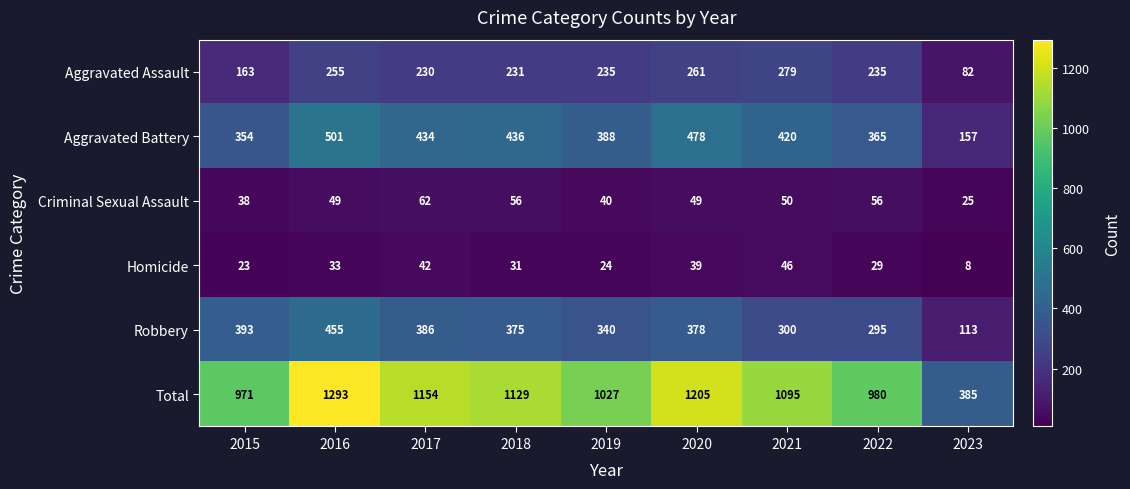

What is the maximum value shown in the chart?

1293